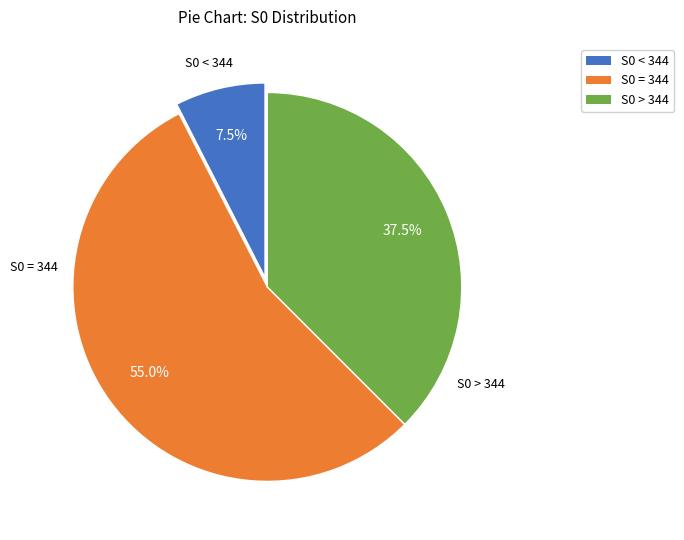

Which category has the smallest portion of the pie?

S0 < 344